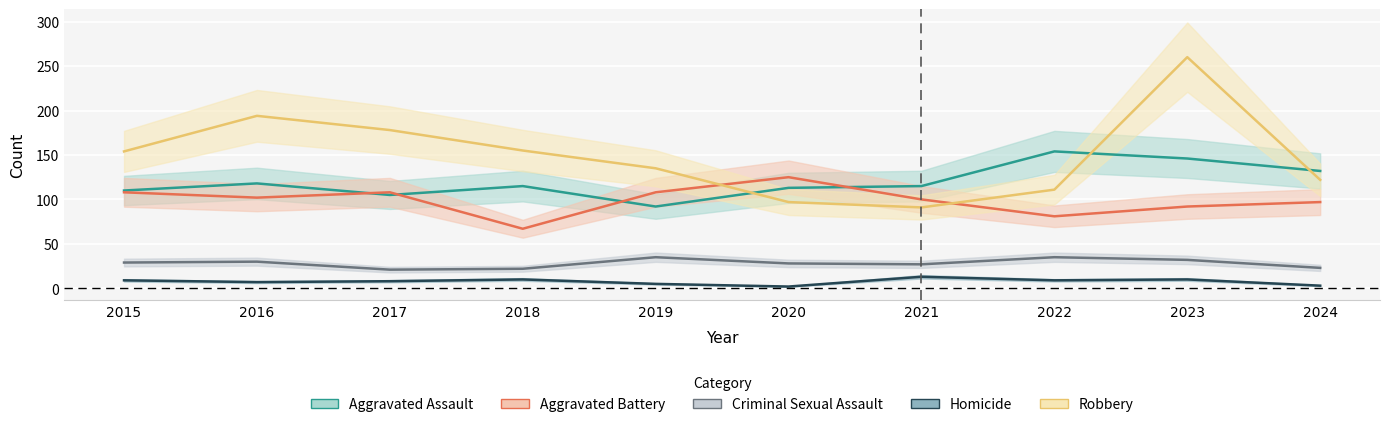

Between 2021 and 2018, which is larger?

2021